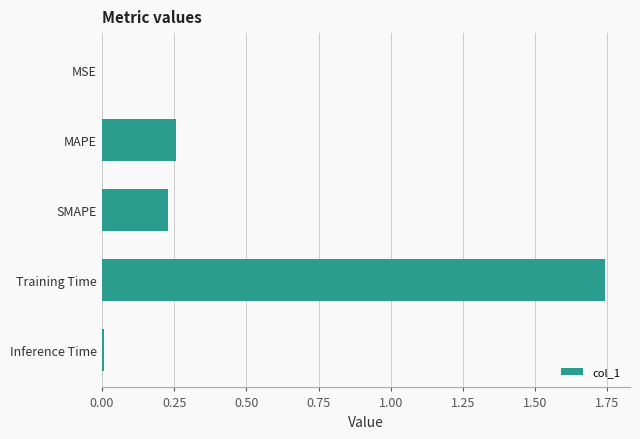

Between SMAPE and MSE, which is larger?

SMAPE